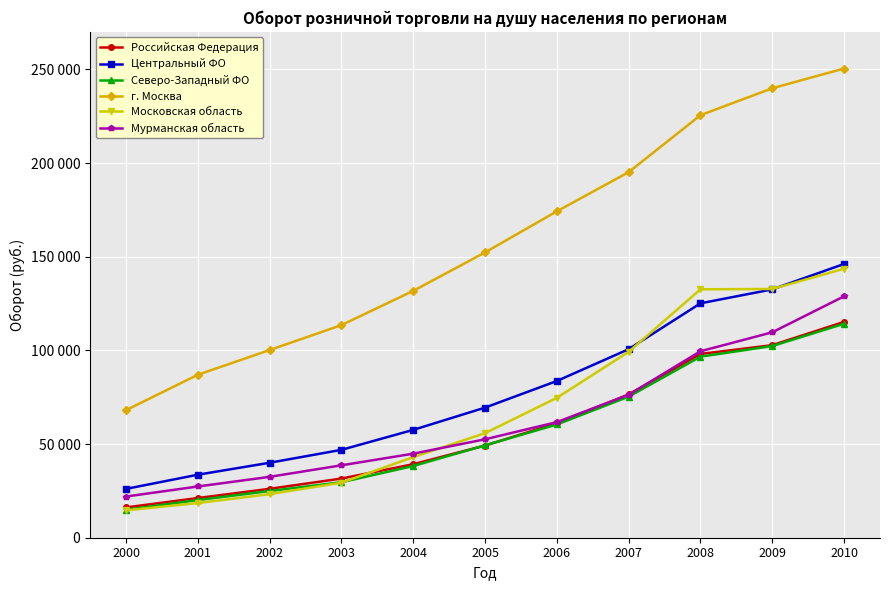

The Муpманская область series shows 76310 at 2007. True or false?

True